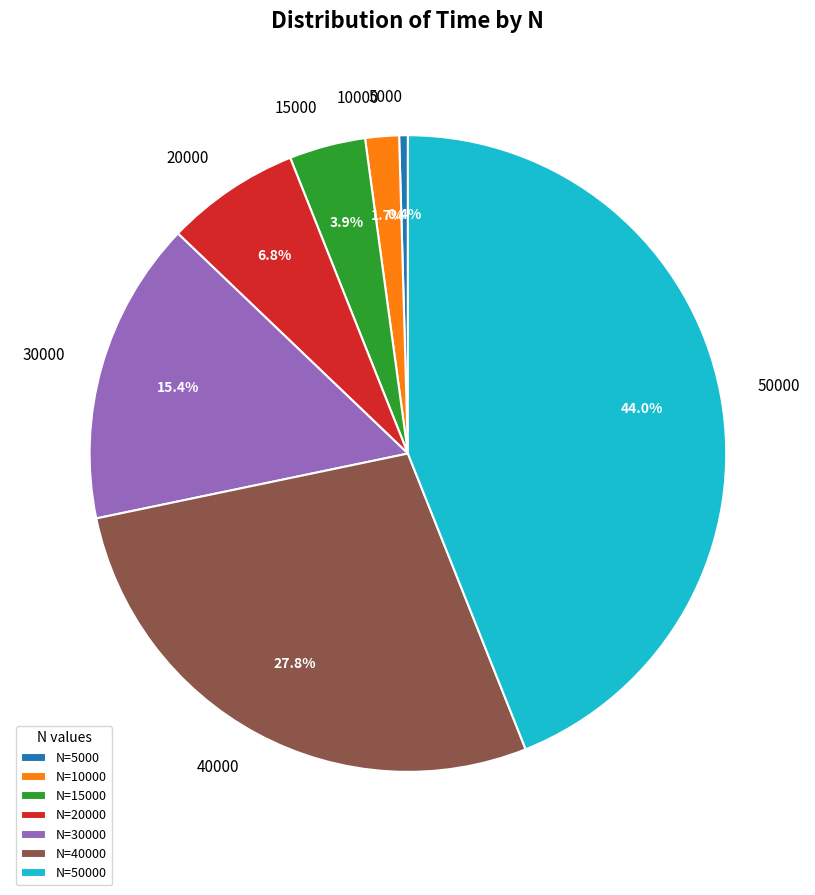

How many segments does this pie chart have?

7